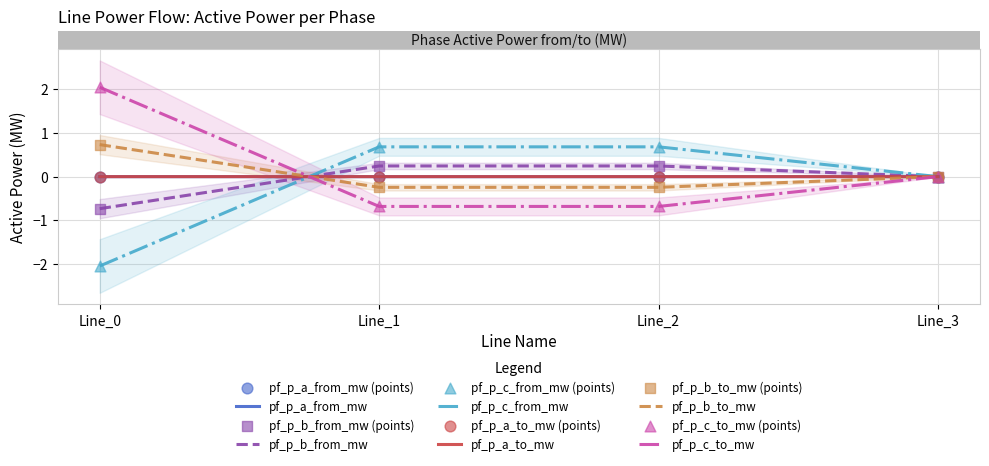

Which series has the largest total across all categories?

pf_p_c_to_mw